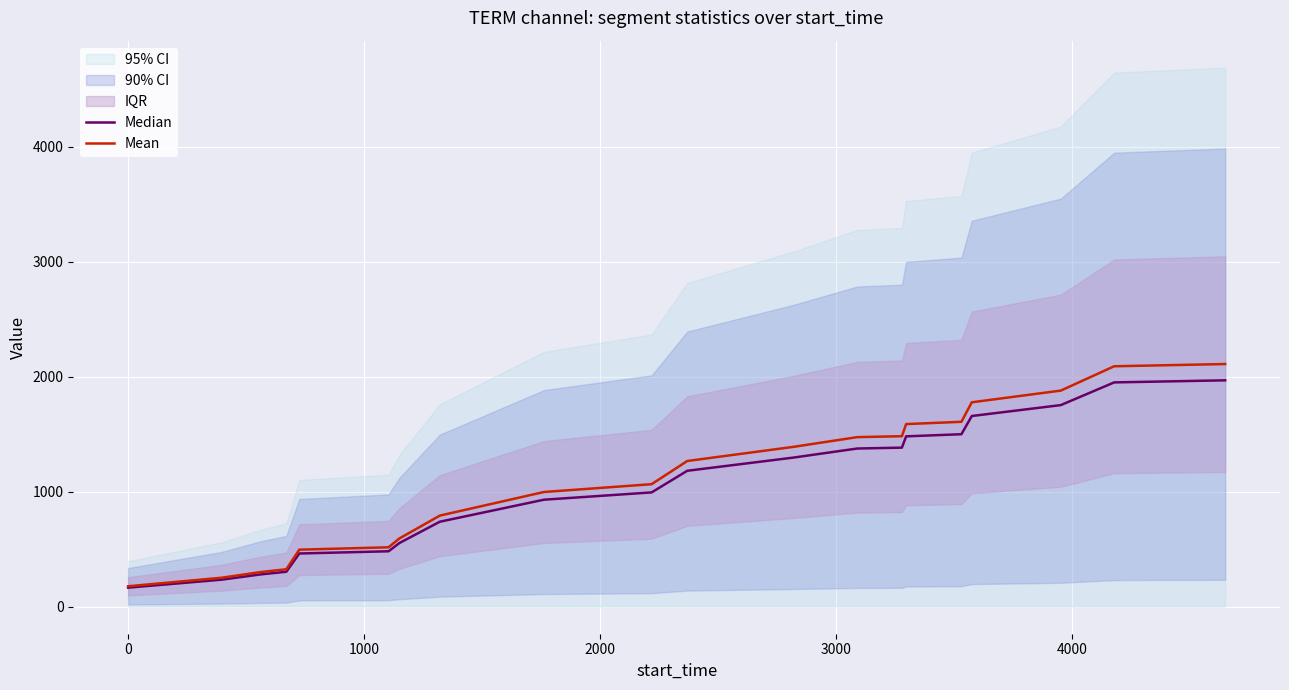

True or false: Mean and Median cross at least once.

False